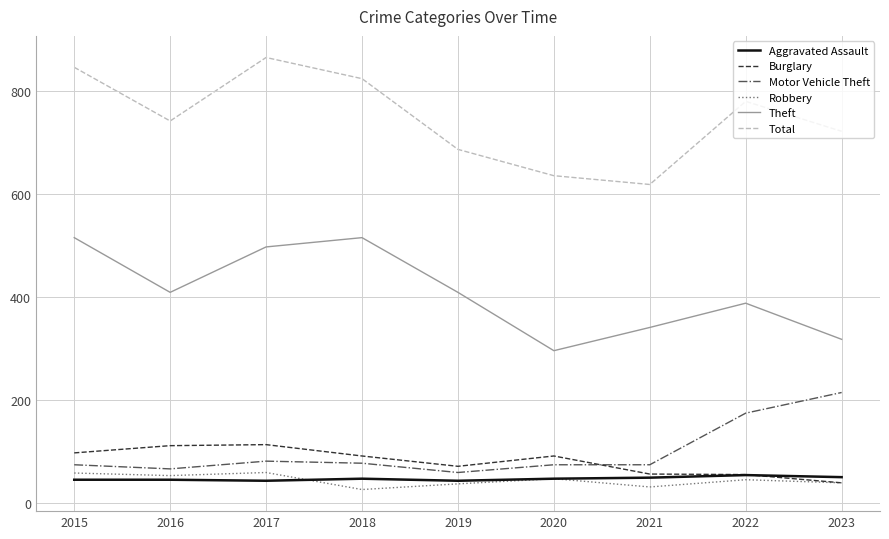

What is the difference between the second highest and second lowest values in the Motor Vehicle Theft series?

108